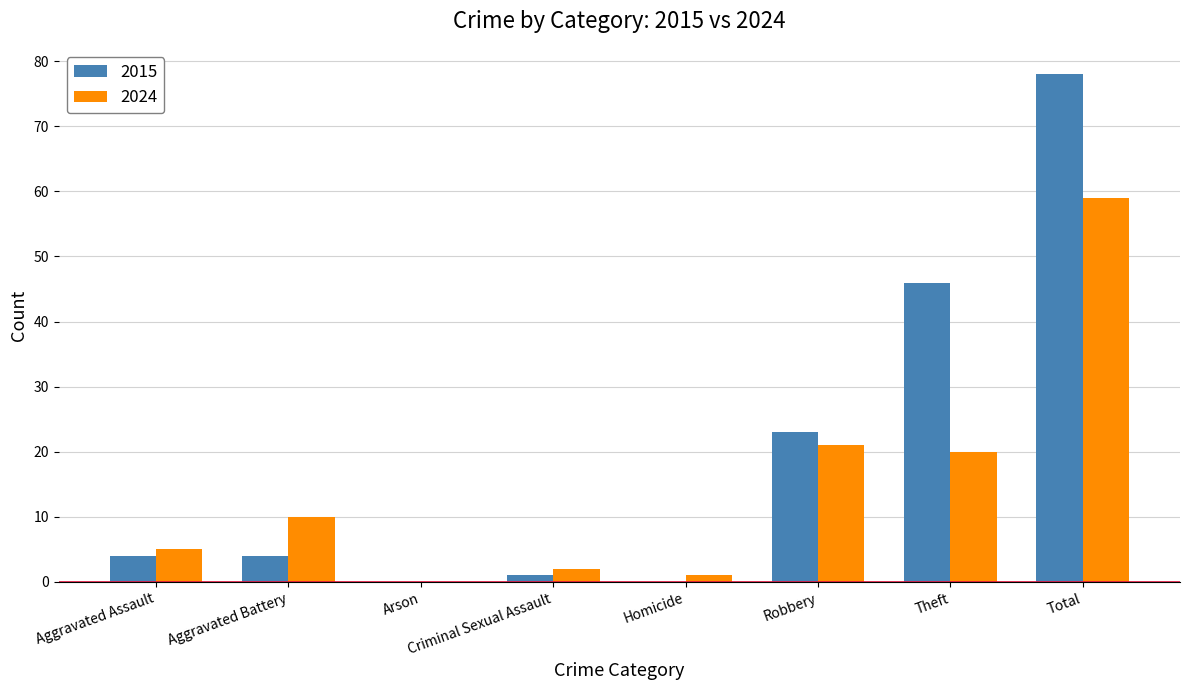

Which category has the highest value in the 2024 series?

Total